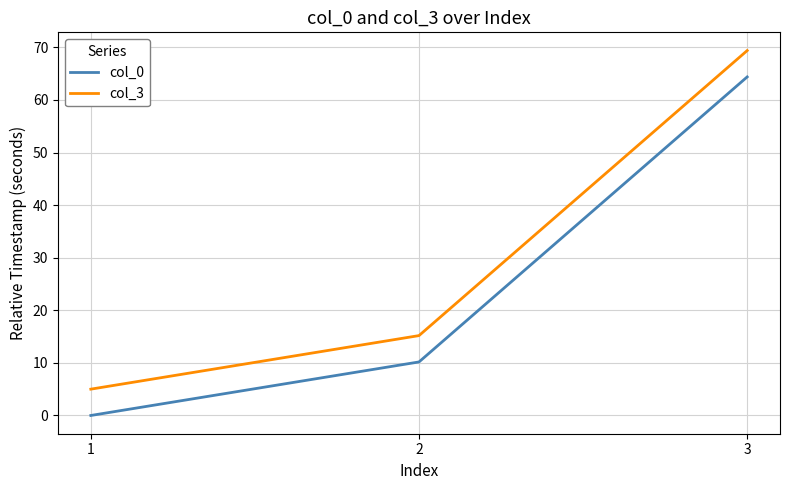

What is the maximum value for col_0?

64.4